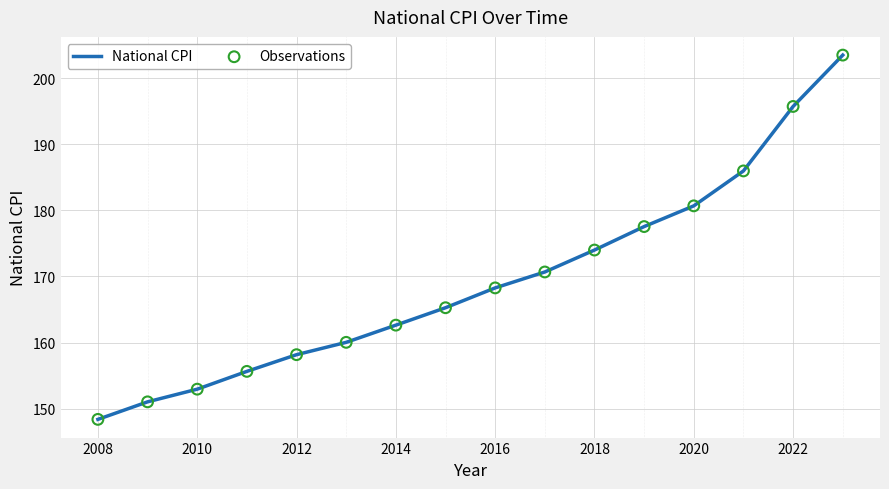

What is the greatest value displayed?

203.5